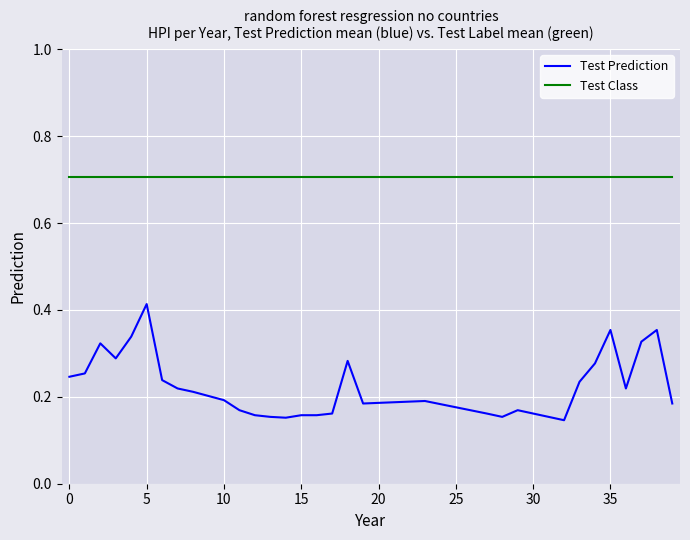

True or false: Test Class and Test Prediction intersect in this chart.

False